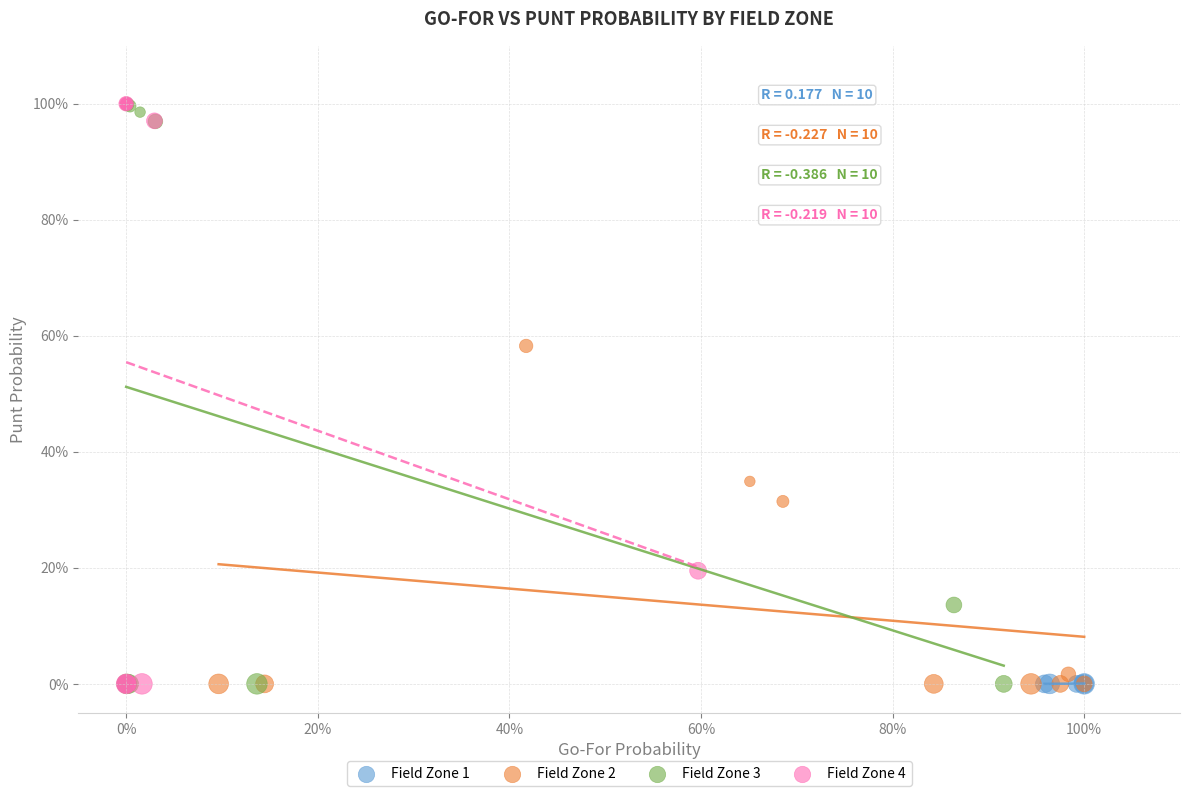

What are all the series names shown in the legend?

Field Zone 1, Field Zone 2, Field Zone 3, Field Zone 4